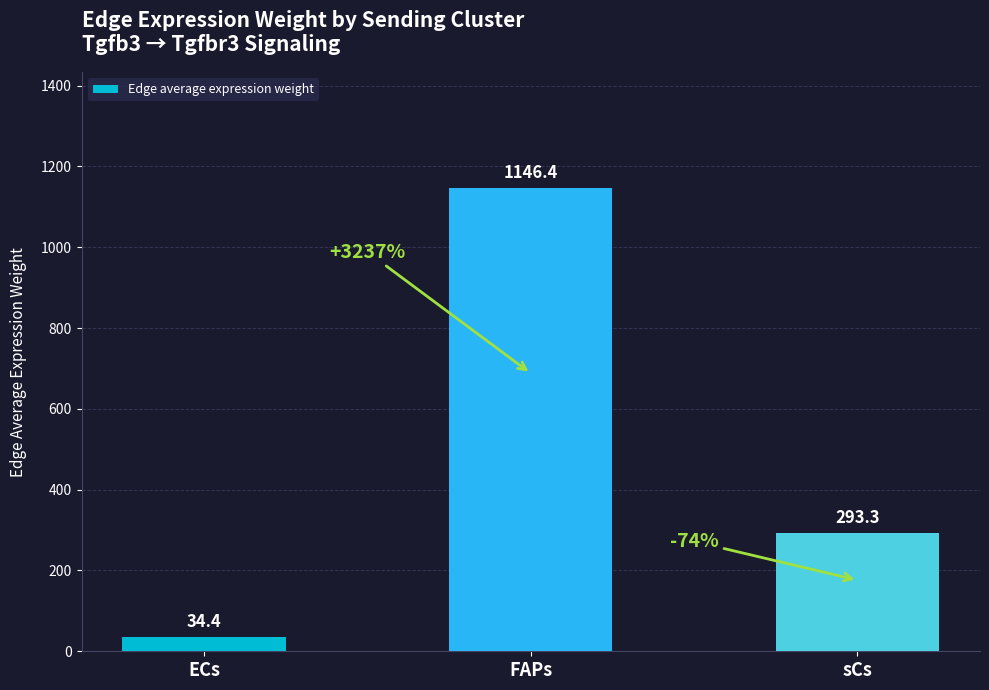

The value at sCs is 484.7. True or false?

False